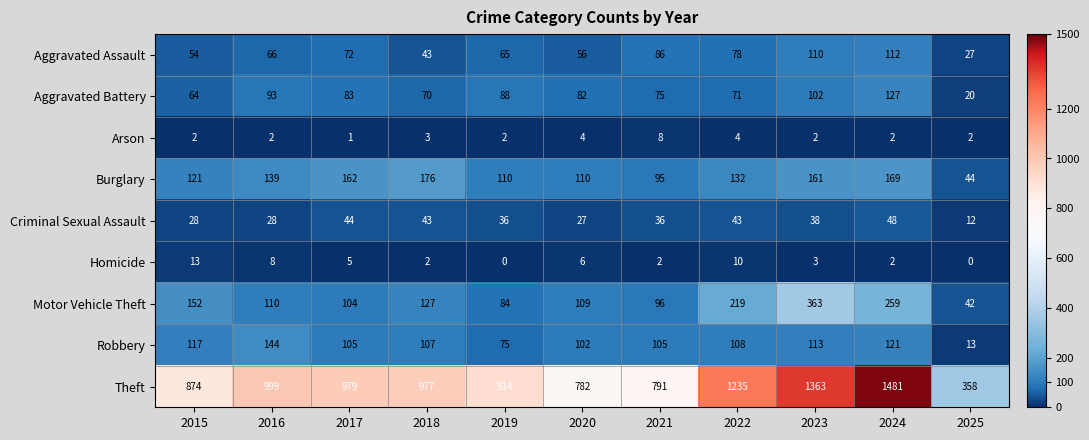

Which series changed the most between 2016 and 2017?

Robbery